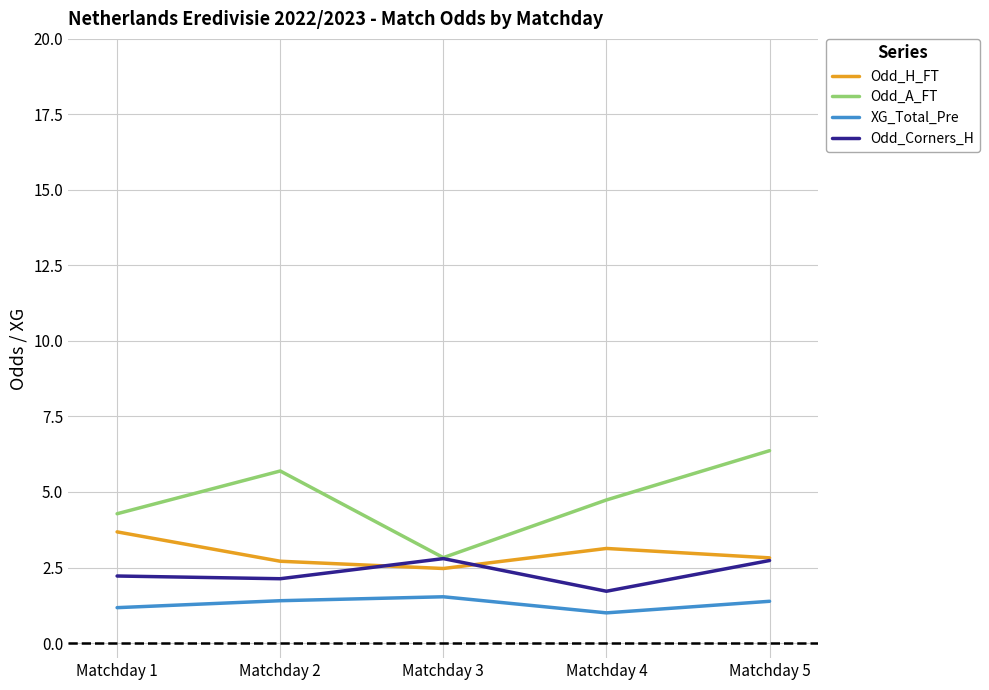

What value does the XG_Total_Pre series have at Matchday 4?

1.0